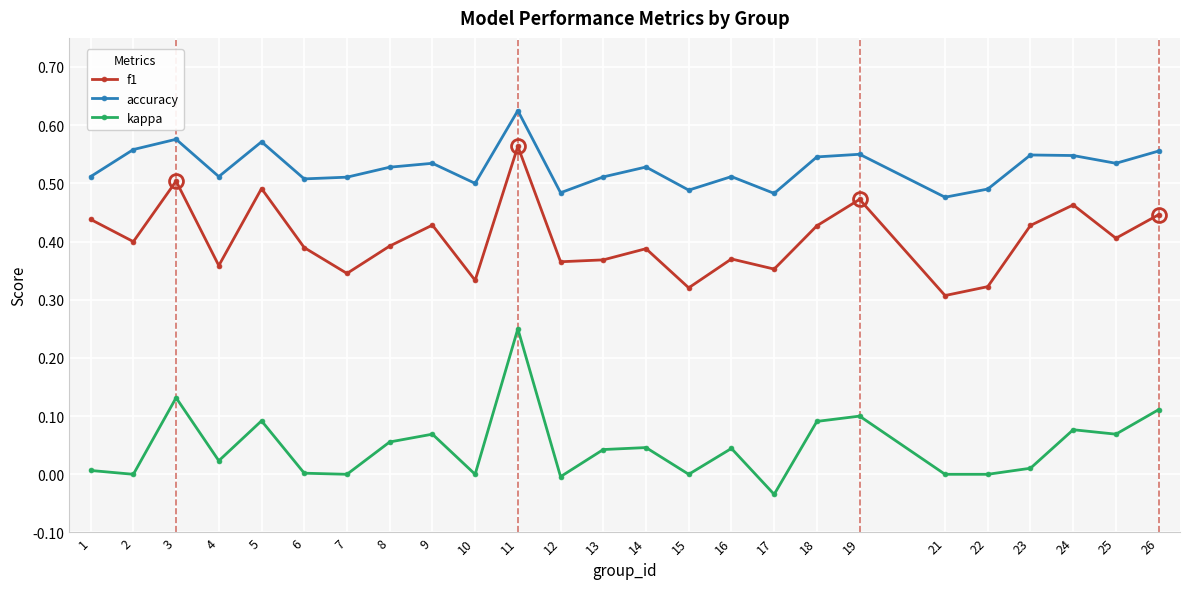

Count the f1 values in the range 0 to 1.

25